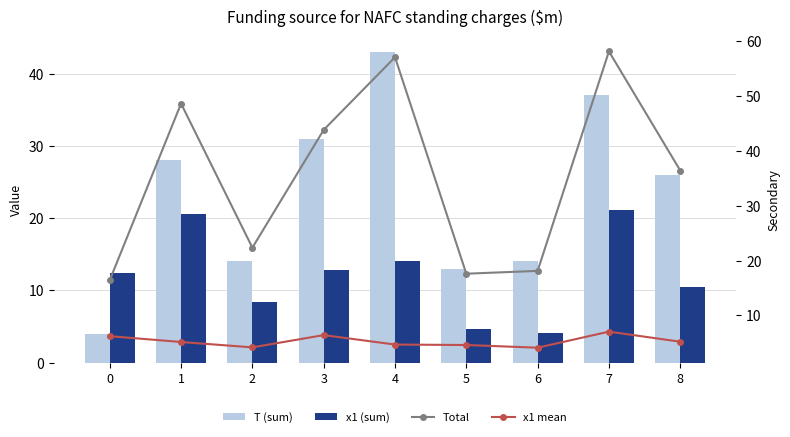

Count the number of data series in this chart.

4